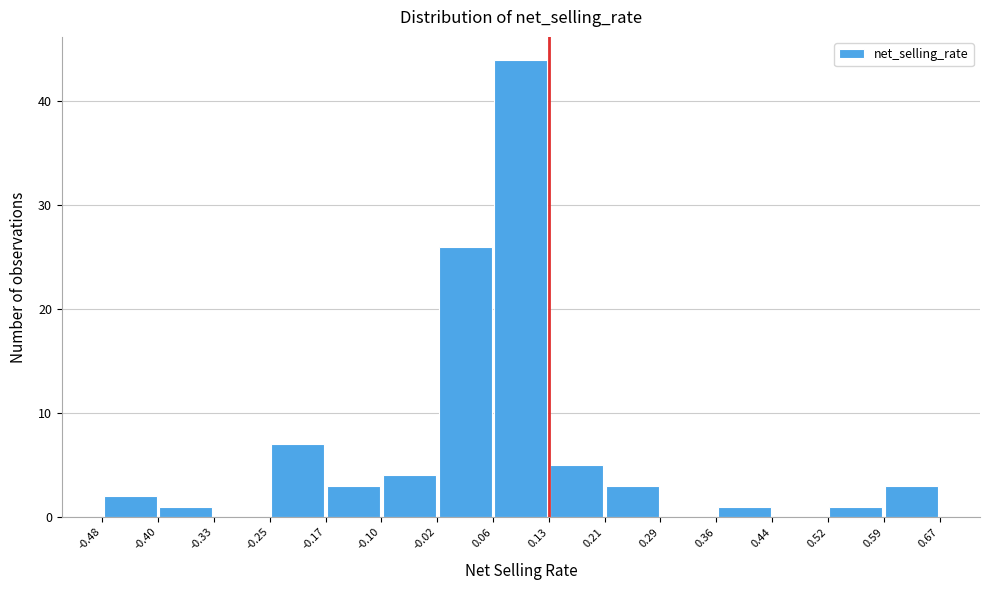

Reading left to right, list every bar in this chart as the range it spans on the x-axis followed by its height. The values are not printed on the chart, so give them approximately, as read against the axis.

-0.48 to -0.40: 2
-0.40 to -0.33: 1
-0.33 to -0.25: 0
-0.25 to -0.17: 7
-0.17 to -0.10: 3
-0.10 to -0.02: 4
-0.02 to 0.06: 26
0.06 to 0.13: 44
0.13 to 0.21: 5
0.21 to 0.29: 3
0.29 to 0.36: 0
0.36 to 0.44: 1
0.44 to 0.52: 0
0.52 to 0.59: 1
0.59 to 0.67: 3